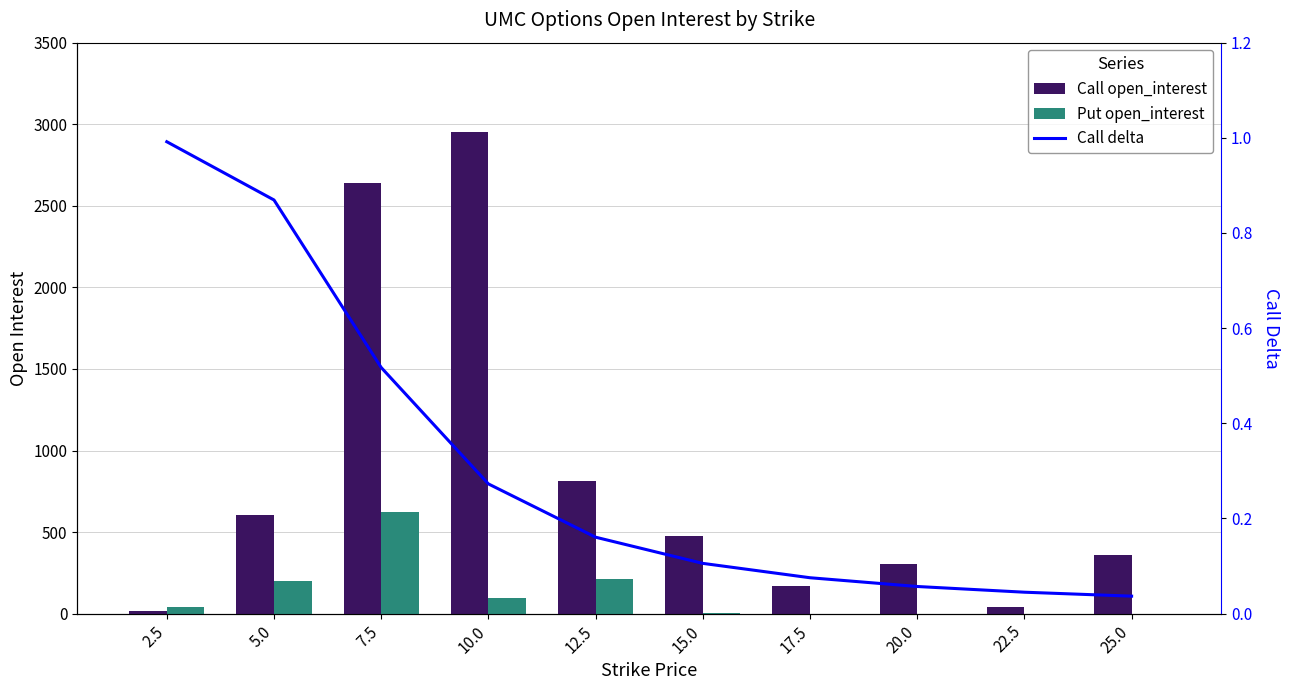

Rank the series at 17.5 from lowest to highest value.

Put open_interest, Call delta, Call open_interest